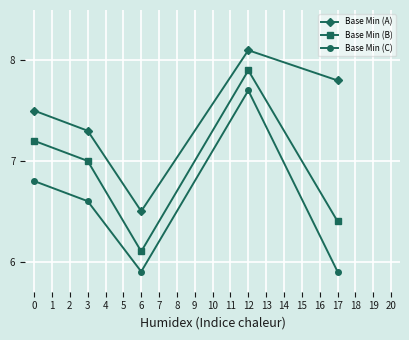

True or false: Base Min (B) and Base Min (C) cross at least once.

False